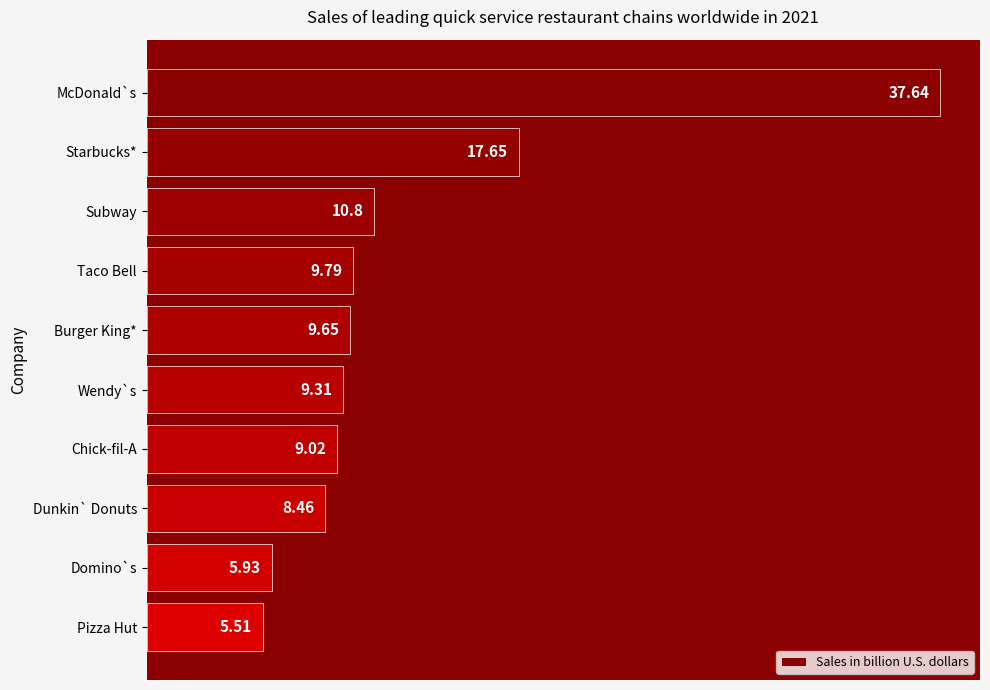

What is the minimum value shown in the chart?

5.5